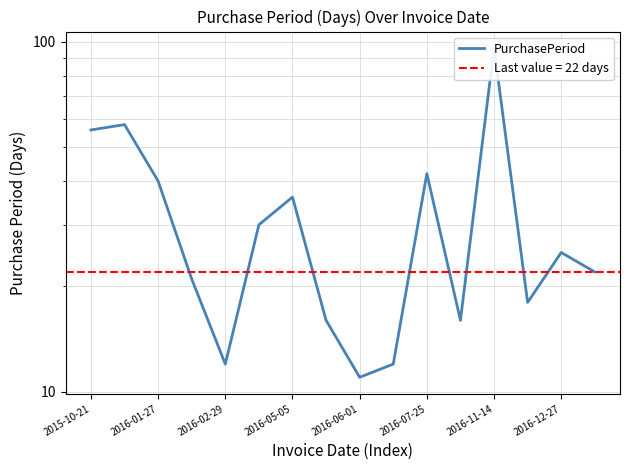

Is it true that the value at 2016-01-27 is 12?

False